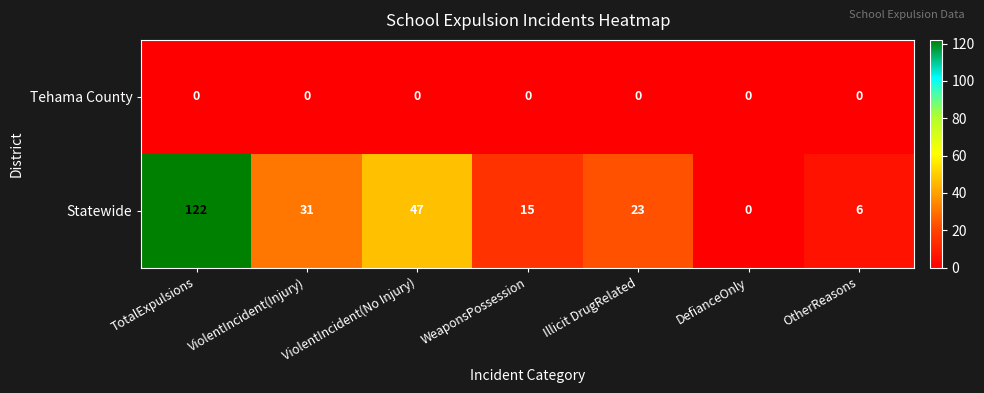

How many data points does each series have?

7